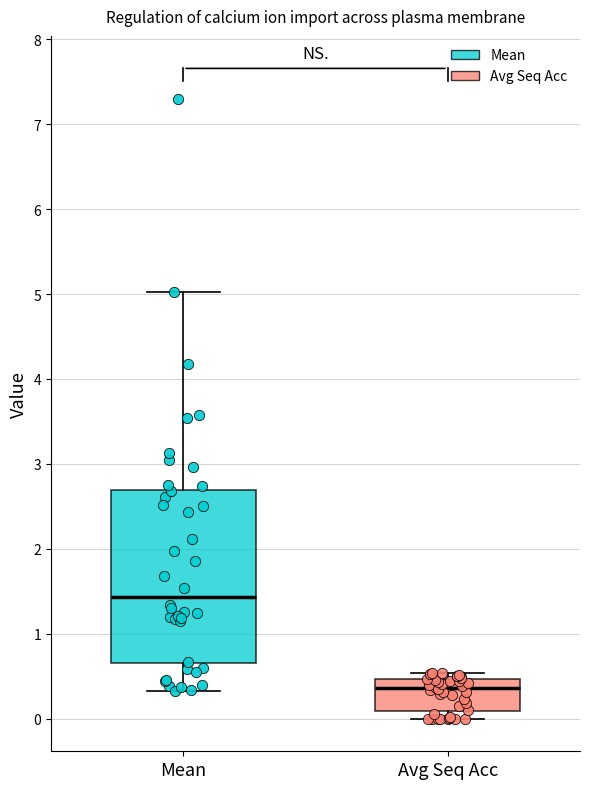

Comparing the boxes themselves (not the whiskers), which one is the tallest?

Mean